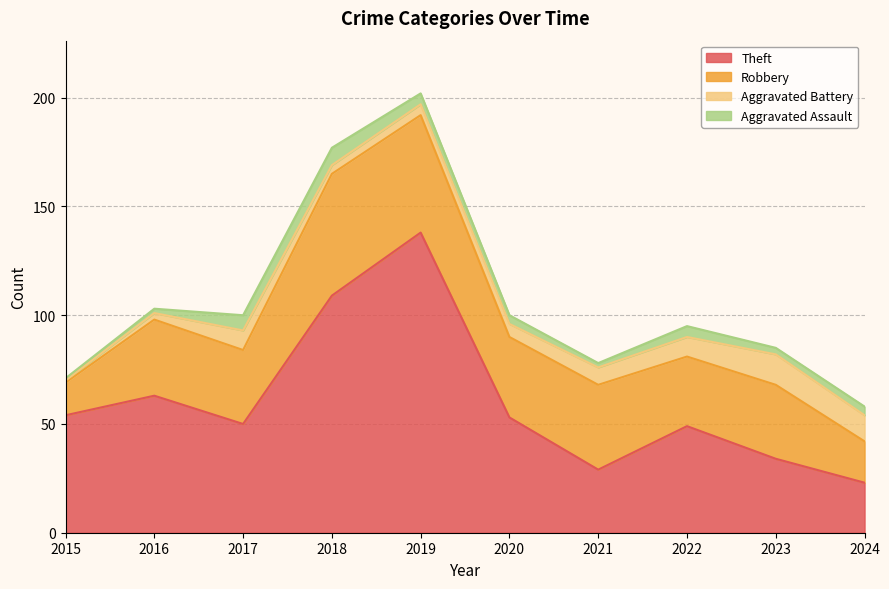

True or false: Aggravated Battery and Theft intersect in this chart.

False